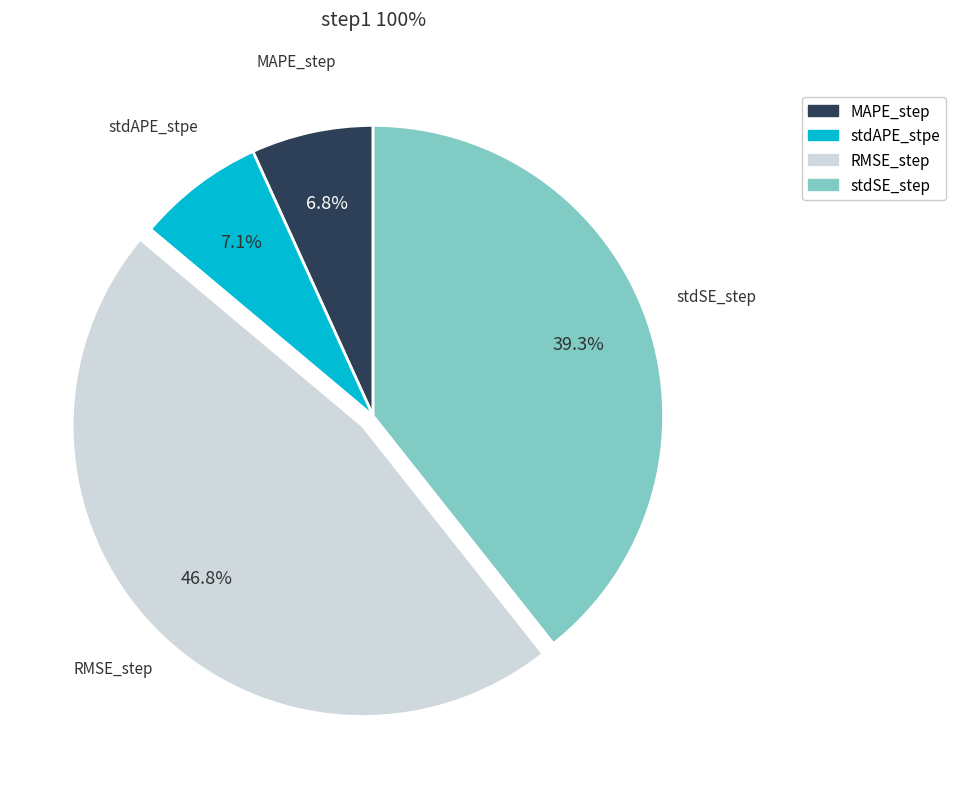

To the nearest percent, what portion does stdSE_step represent?

39%